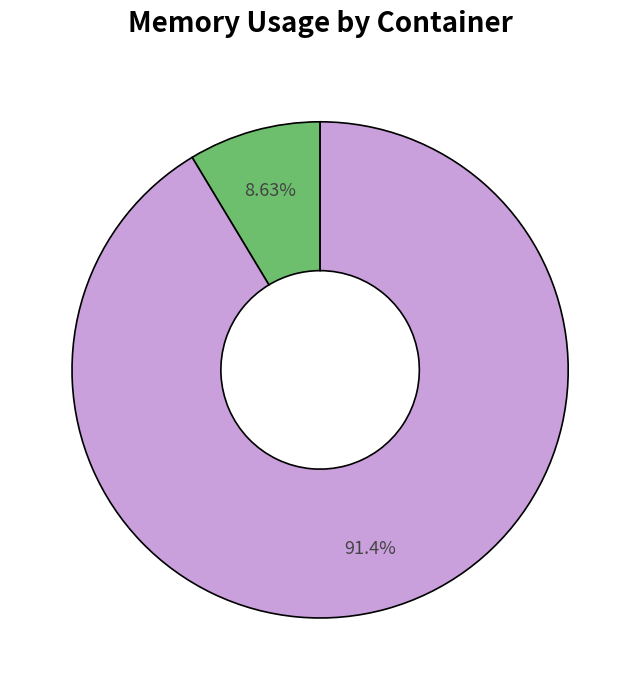

Is there any slice that represents more than half of the pie?

Yes